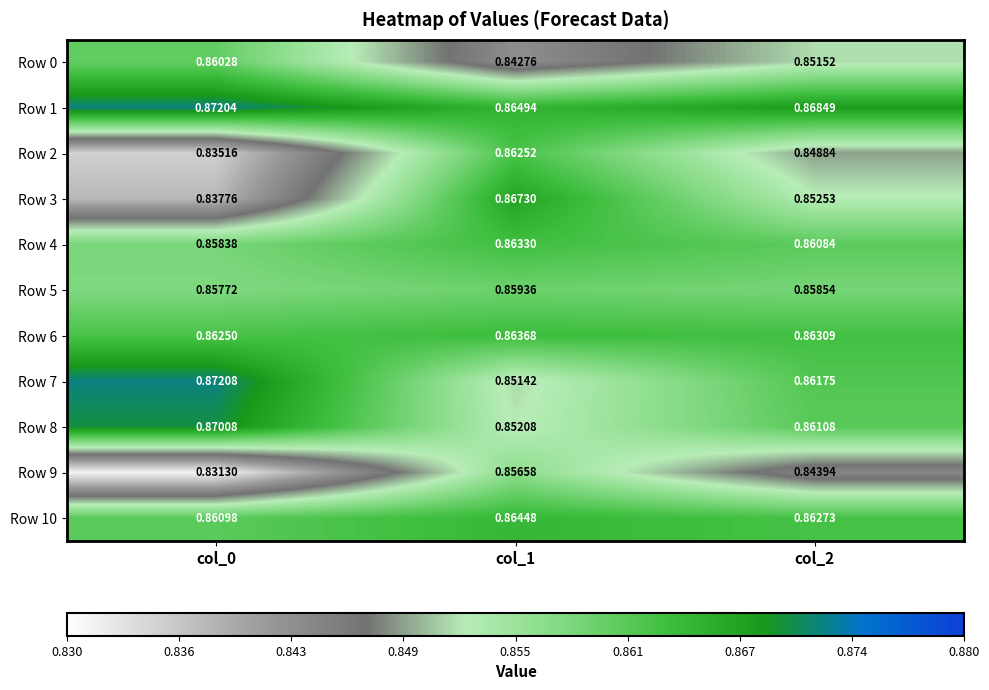

Count the number of categories in the chart.

3